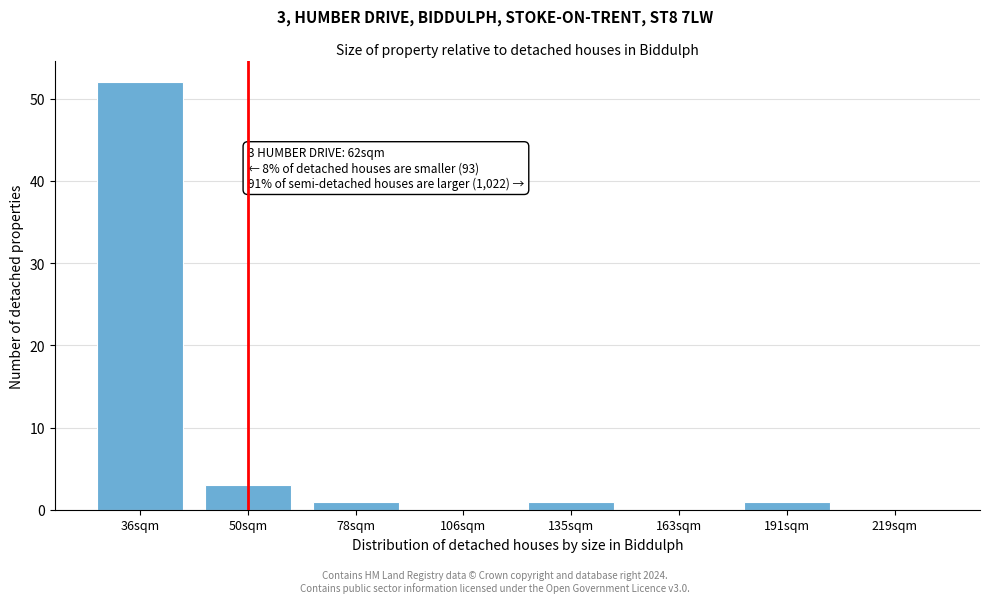

Reading left to right, list all the values displayed in this chart.

36sqm=52	50sqm=3	78sqm=1	106sqm=0	135sqm=1	163sqm=0	191sqm=1	219sqm=0